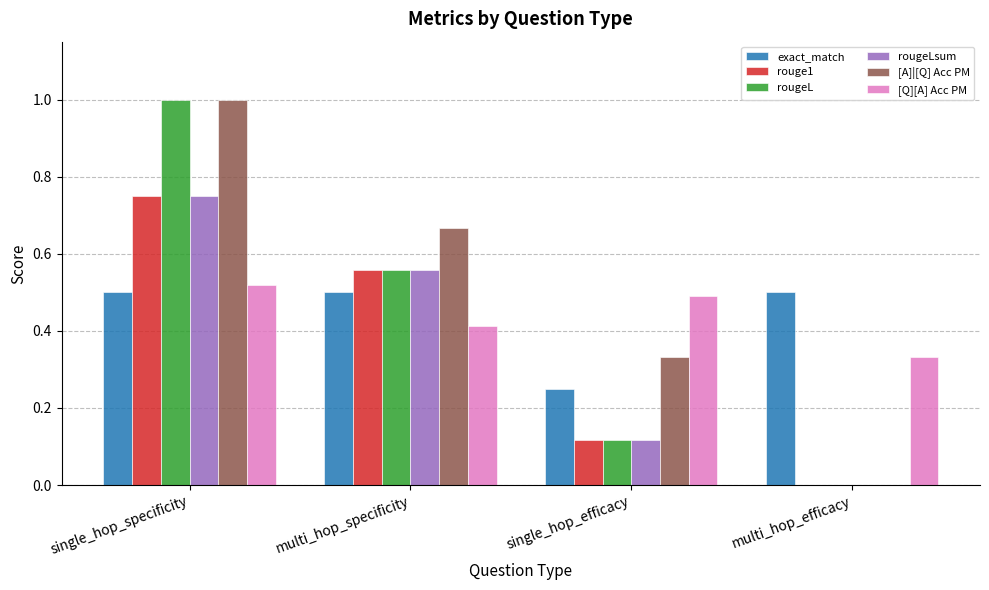

True or false: exact_match has a value of 0.5 at multi_hop_efficacy.

True